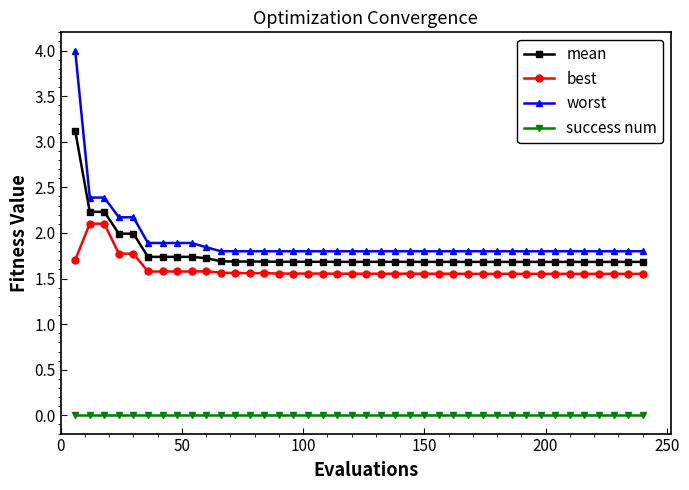

Which series has the largest range (max minus min)?

worst